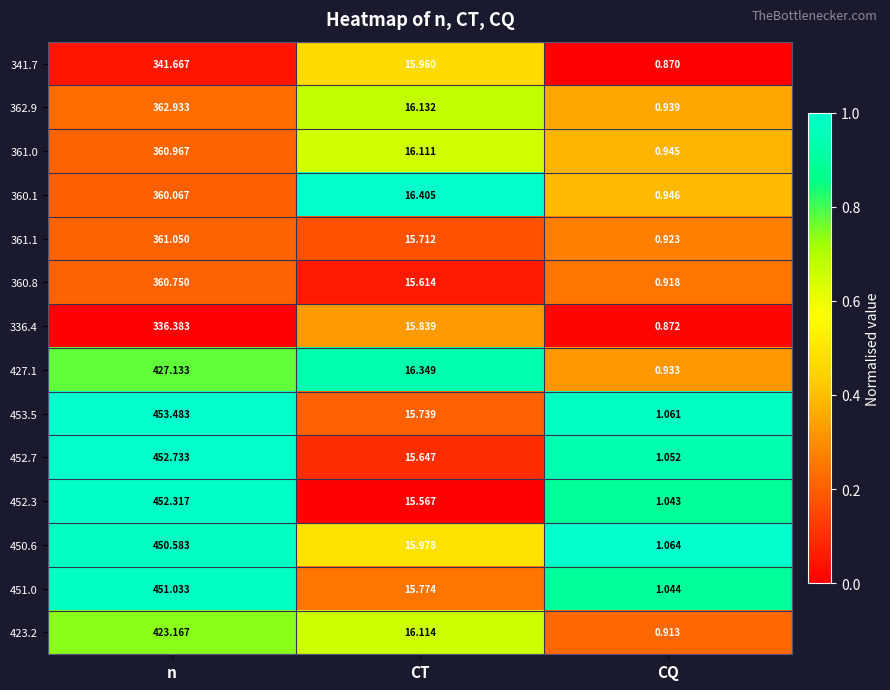

Rank the categories by 452.7 value from lowest to highest.

CQ, CT, n